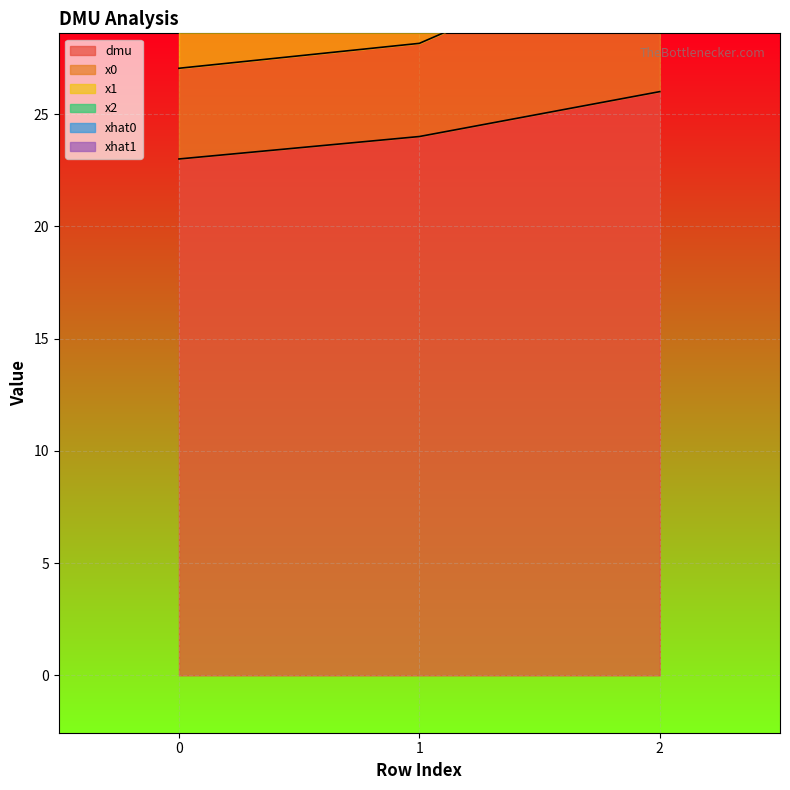

Reading left to right, transcribe all the data shown in this chart.

dmu: 0=23.0	1=24.0	2=26.0
x0: 0=39.5	1=40.9	2=53.3
x1: 0=35.2	1=36.4	2=46.3
x2: 0=27.0	1=28.1	2=32.8
xhat1: 0=31.4	1=32.7	2=40.3